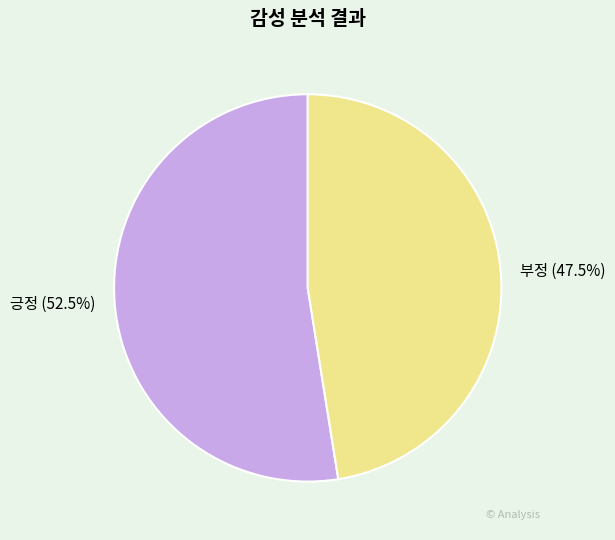

Rank the categories by value from lowest to highest.

부정, 긍정